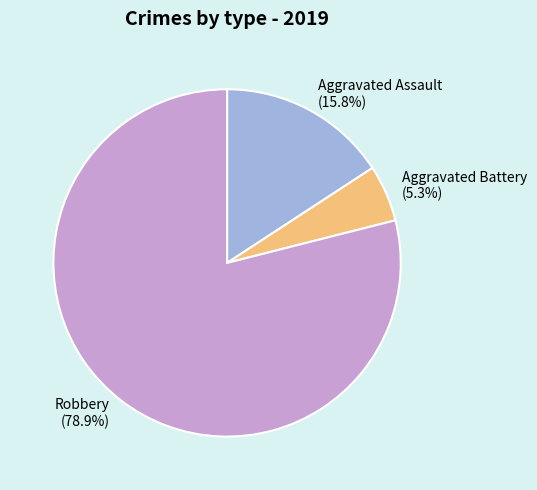

Rank the categories by value from highest to lowest.

Robbery (78.9%), Aggravated Assault (15.8%), Aggravated Battery (5.3%)